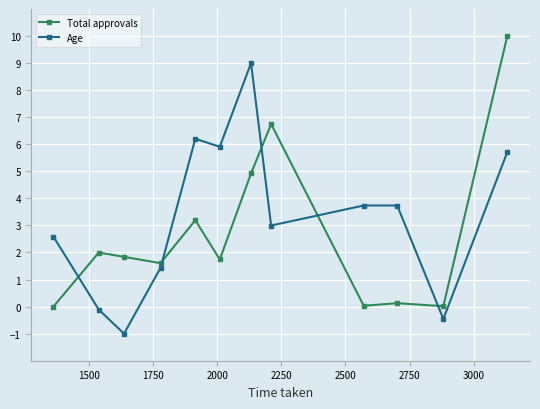

What is the value of the Age point at the 10th from the left?

3.7